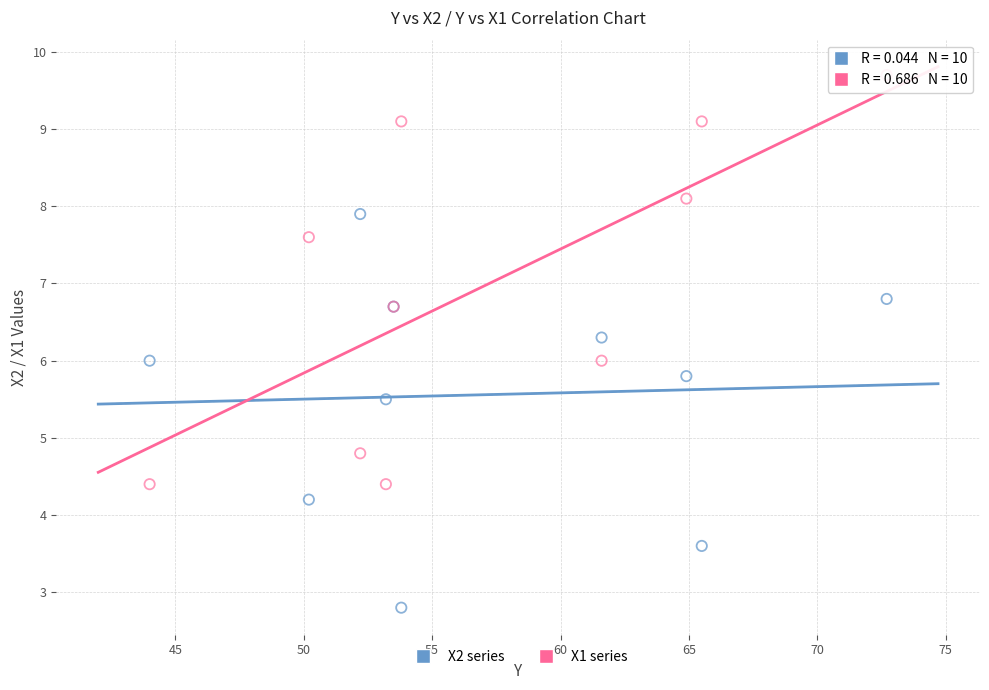

Which series contains the lowest Y value?

X2 series